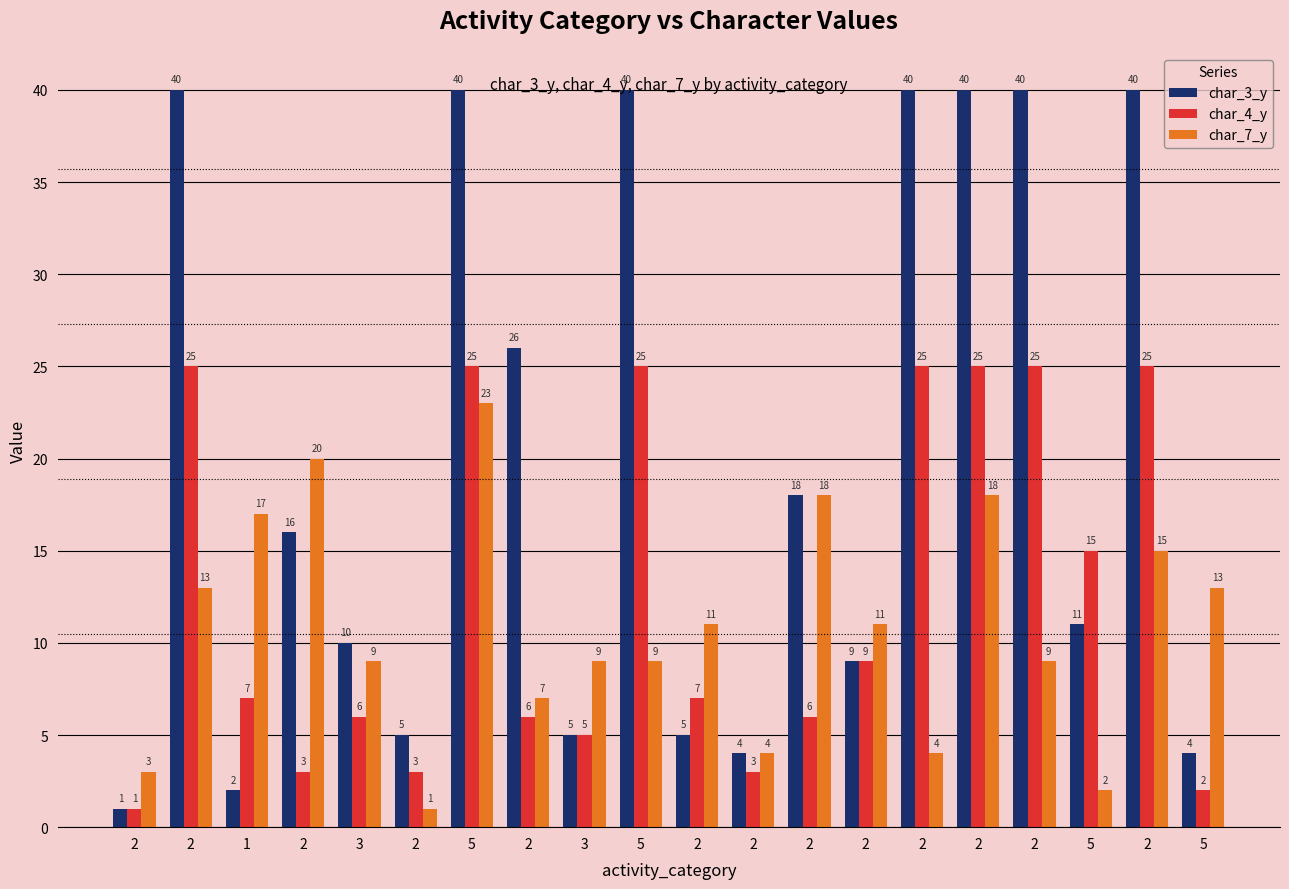

At which category is the sum across all series the highest?

5